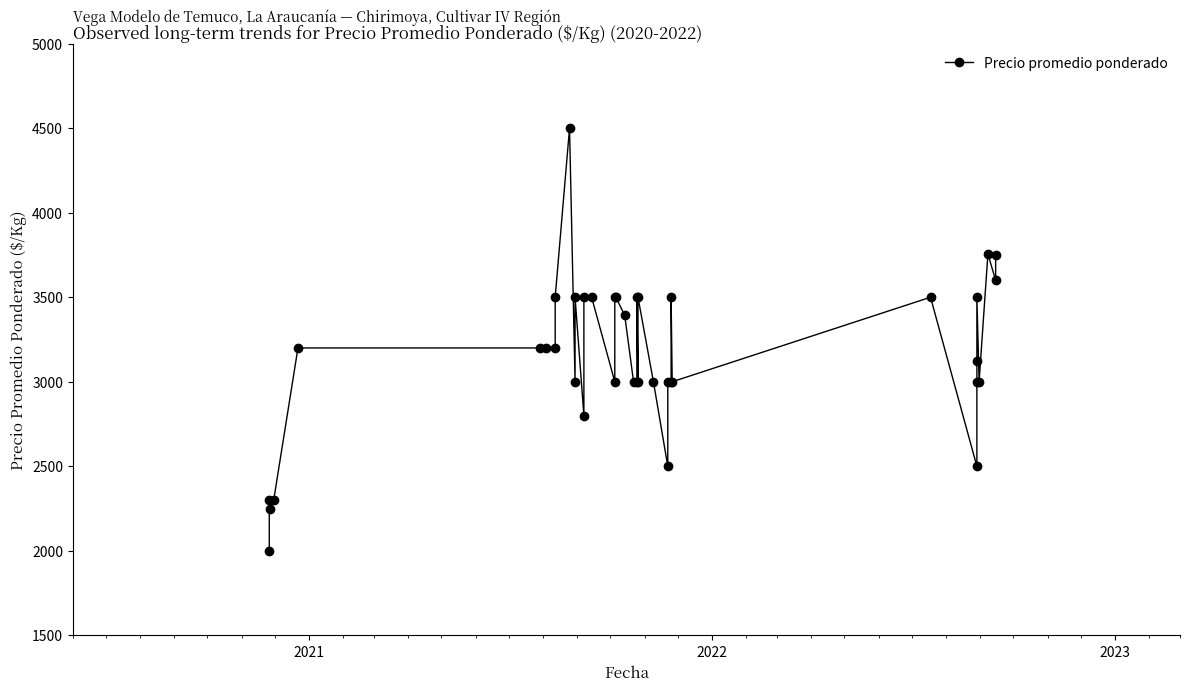

Reading right to left, extract all data points from this chart.

3750	3600	3756	3000	3500	3125	3000	2500	3500	3000	3500	3000	3000	2500	3000	3500	3000	3500	3000	3000	3392	3500	3500	3000	3500	3500	2800	3500	3000	4500	3500	3200	3200	3200	3200	2300	2247	2300	2000